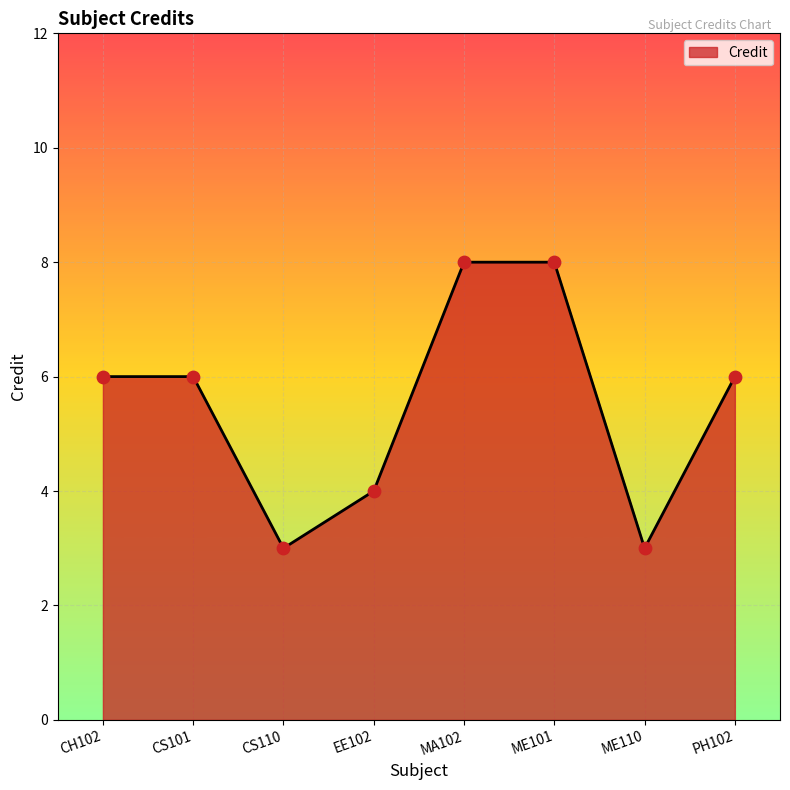

What is the change in value from EE102 to PH102?

+2